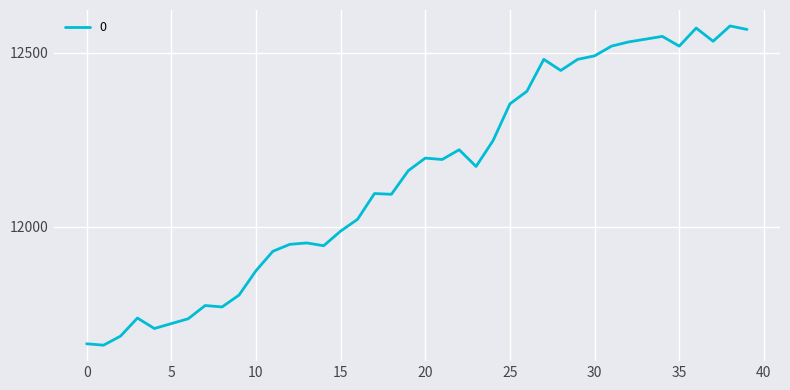

Count the number of categories in the chart.

40